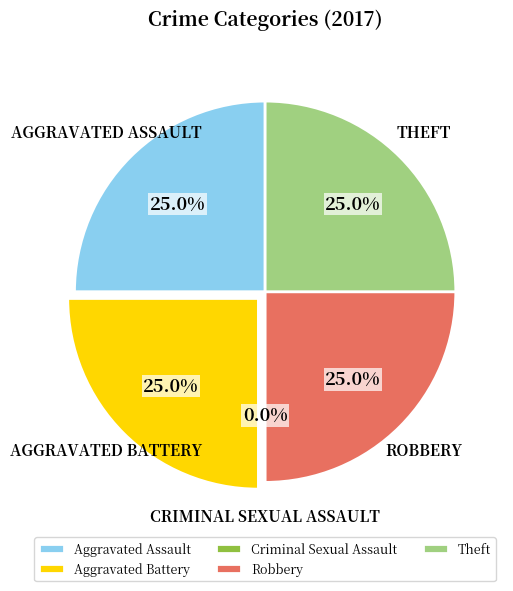

Is it true that Robbery is 25% of the pie?

True